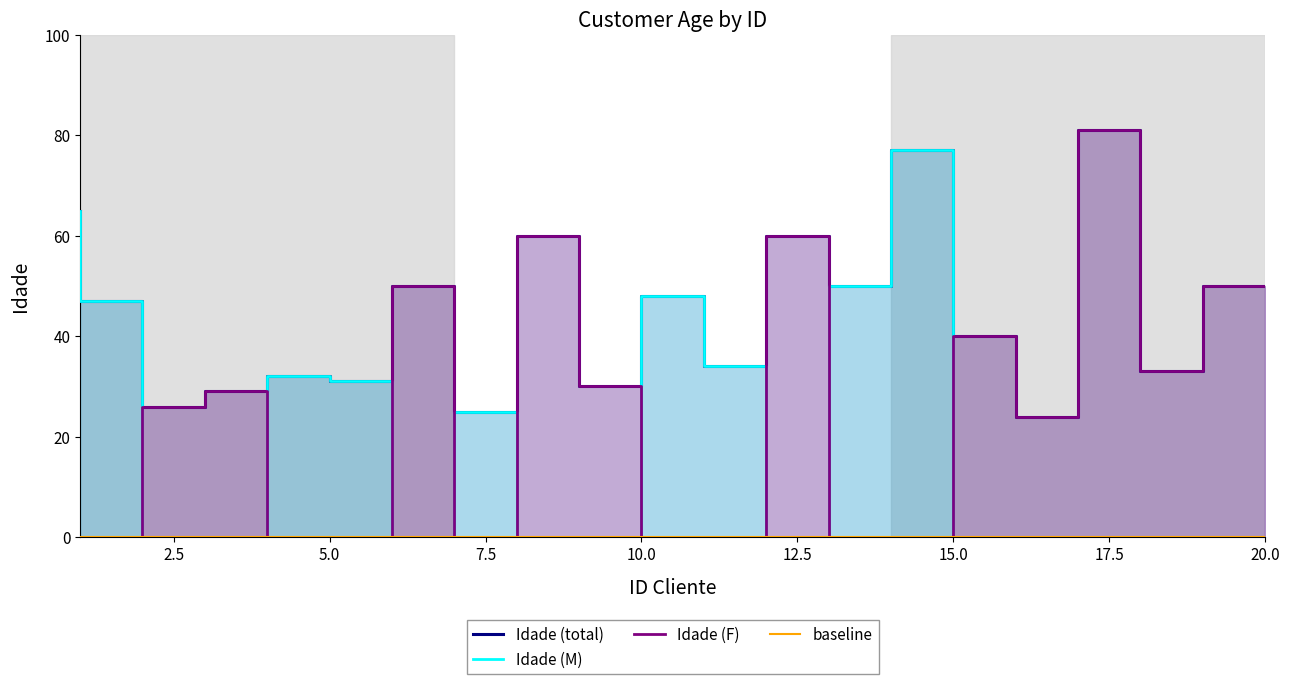

What value does the Age_F series have at 16?

40